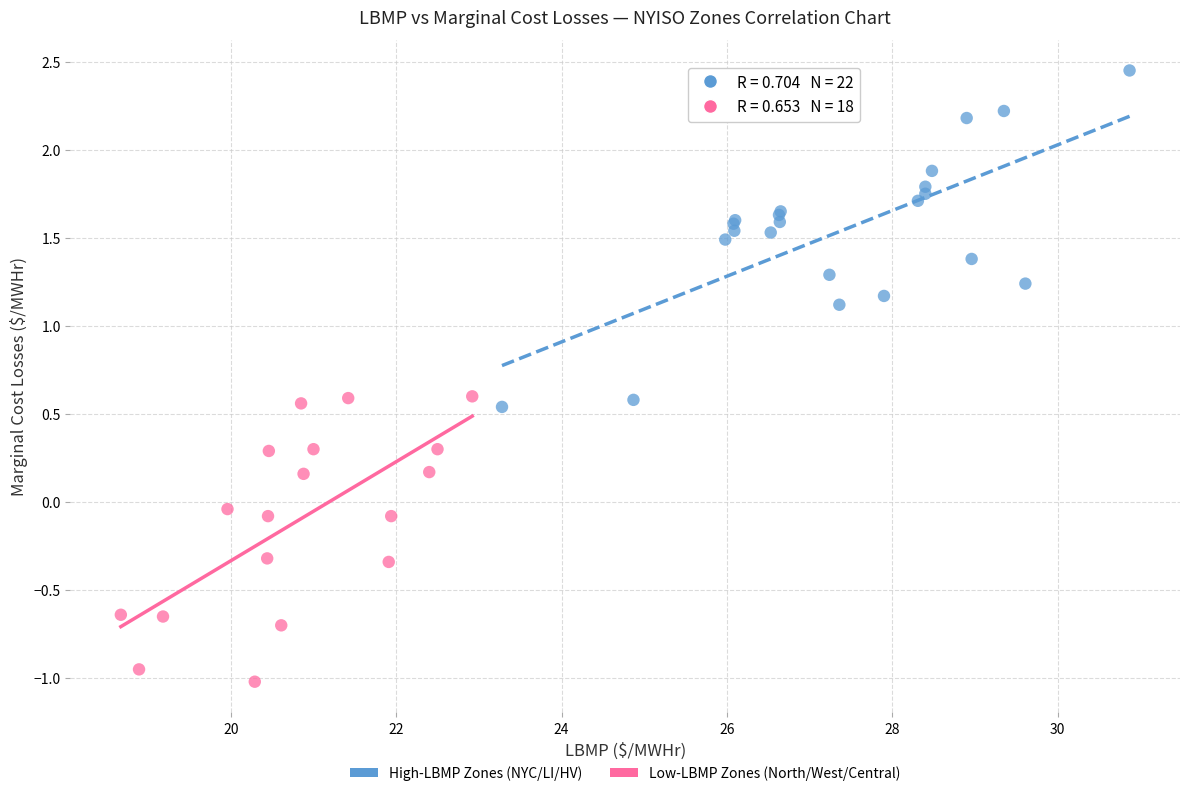

Which series reaches the maximum Y coordinate?

High-LBMP Zones (NYC/LI/HV)